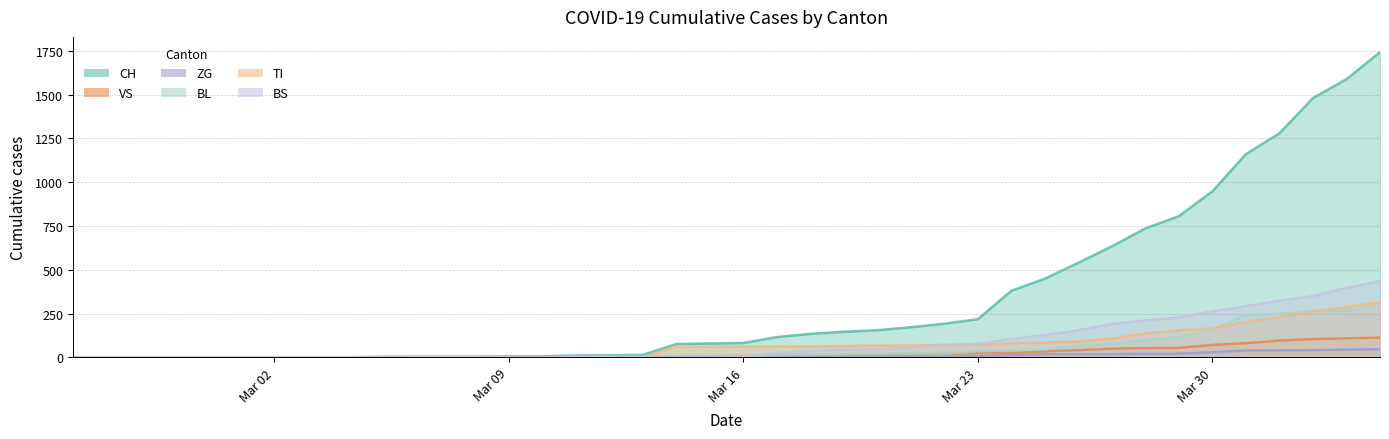

Which series has the largest range (max minus min)?

CH